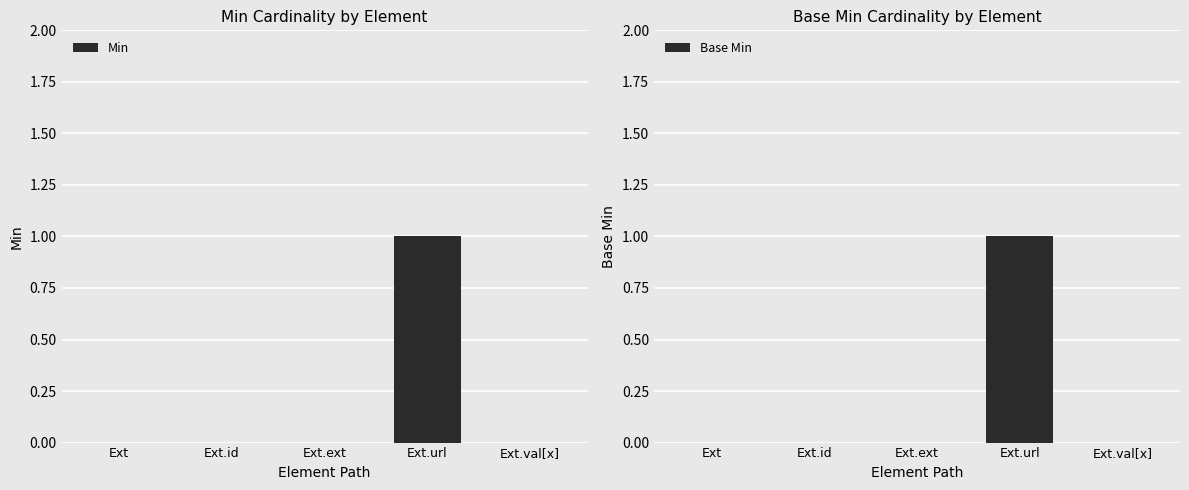

Which series has the largest range (max minus min)?

Min